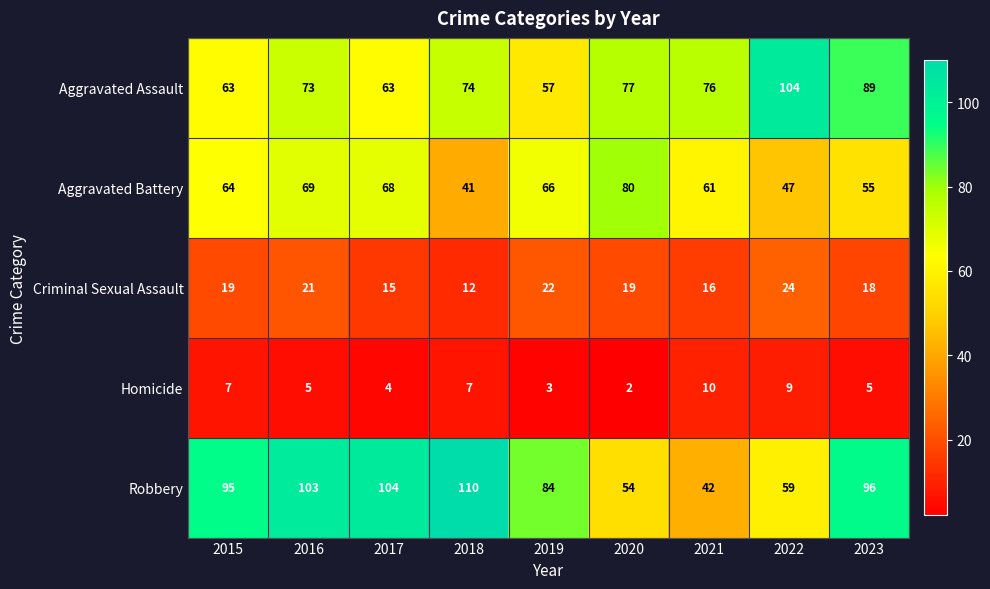

What is the difference between the highest and lowest values at 2020?

78